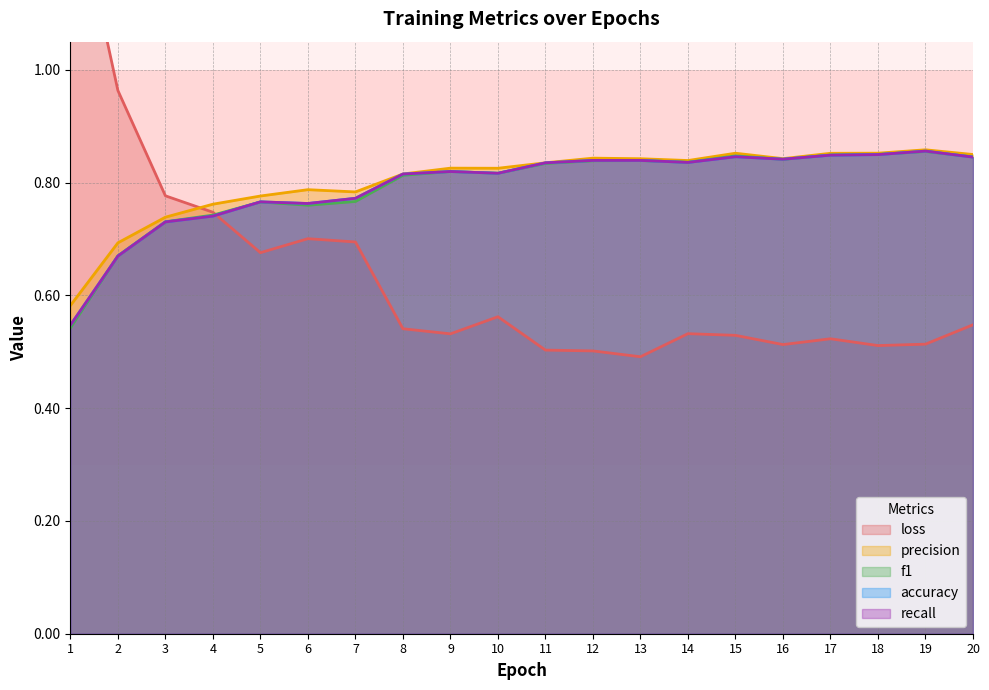

Which series has the widest spread of values?

loss